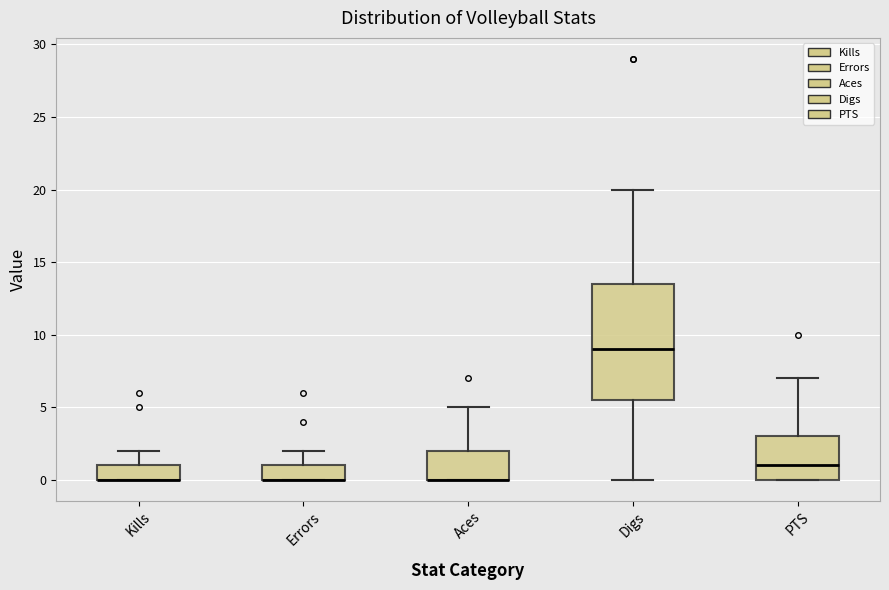

Reading left to right, read every box against the y-axis: the position of its median line, the range the box covers, and the ends of its whiskers. The values are not printed on the chart, so give them approximately, as read against the axis.

Kills: median 0.0 (drawn on the box's lower edge), box 0.0 to 1.0, whiskers 0.0 to 2.0
Errors: median 0.0 (drawn on the box's lower edge), box 0.0 to 1.0, whiskers 0.0 to 2.0
Aces: median 0.0 (drawn on the box's lower edge), box 0.0 to 2.0, whiskers 0.0 to 5.0
Digs: median 9.0, box 5.5 to 13.5, whiskers 0.0 to 20.0
PTS: median 1.0, box 0.0 to 3.0, whiskers 0.0 to 7.0